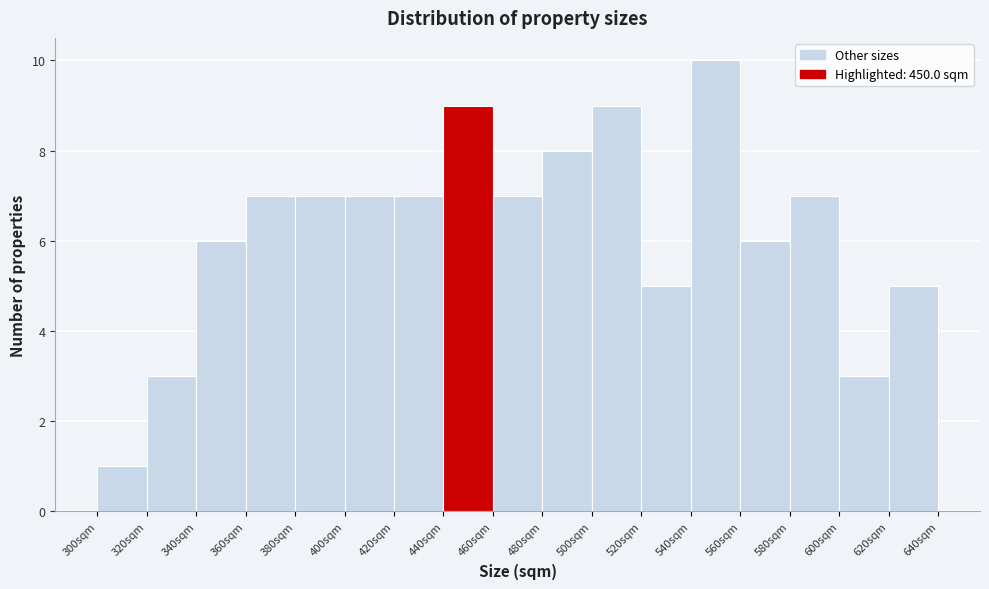

What is the height of the bar covering 440 to 460 on the x-axis? The values are not printed on the chart, so give them approximately, as read against the axis.

9